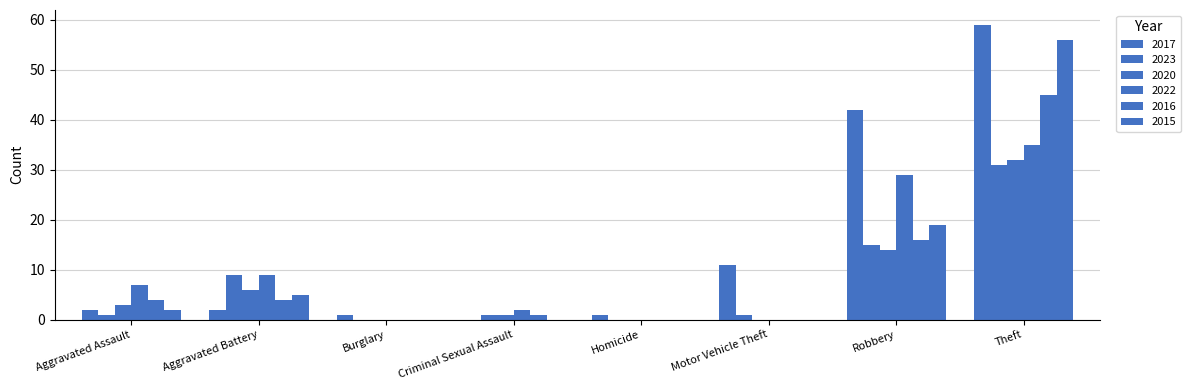

What is the label of the 6th bar from the right?

Burglary